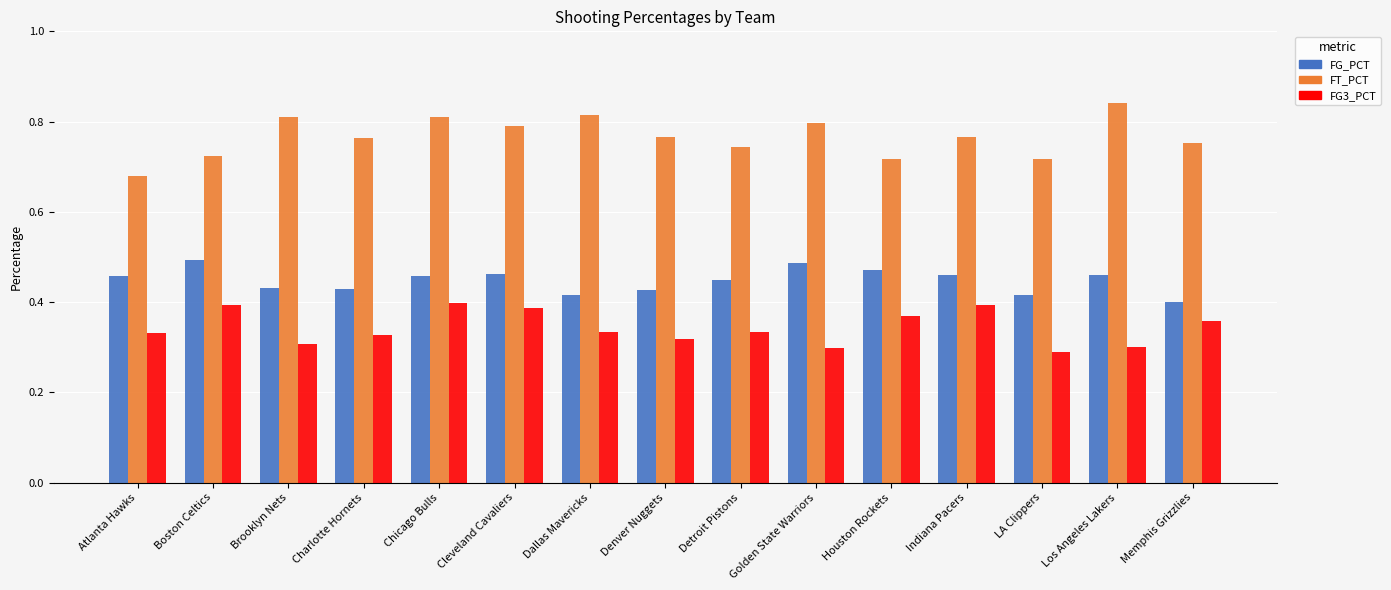

Which category has the highest value in the FG_PCT series?

Boston Celtics